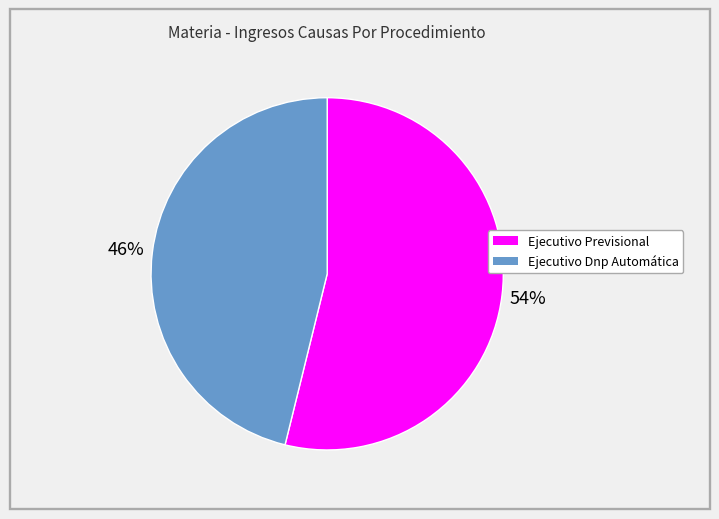

Which has a higher value, Ejecutivo Previsional or Ejecutivo Dnp Automática?

Ejecutivo Previsional